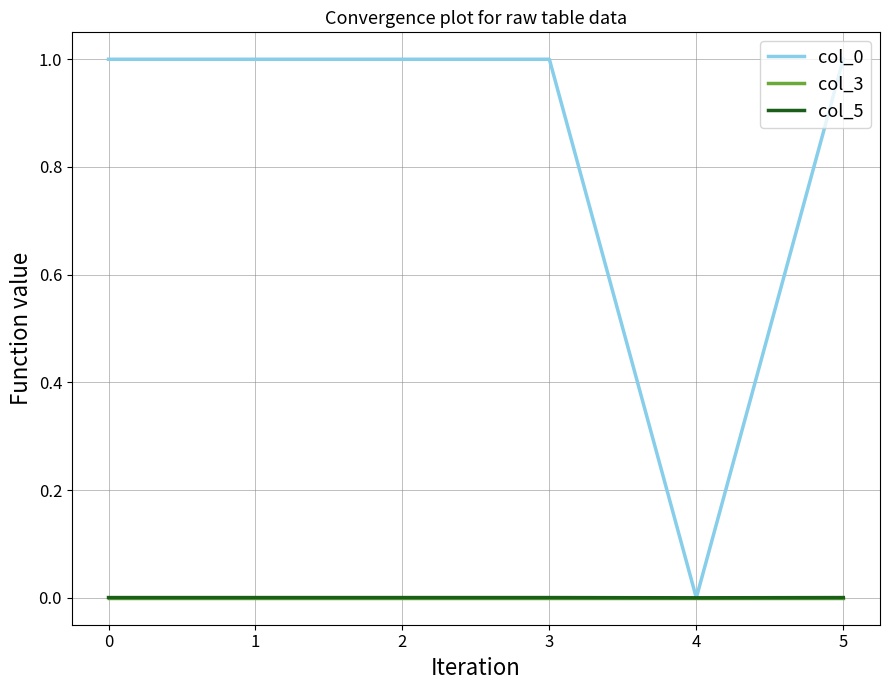

Is the value of col_3 at 4 greater than the value of col_0 at 0?

No